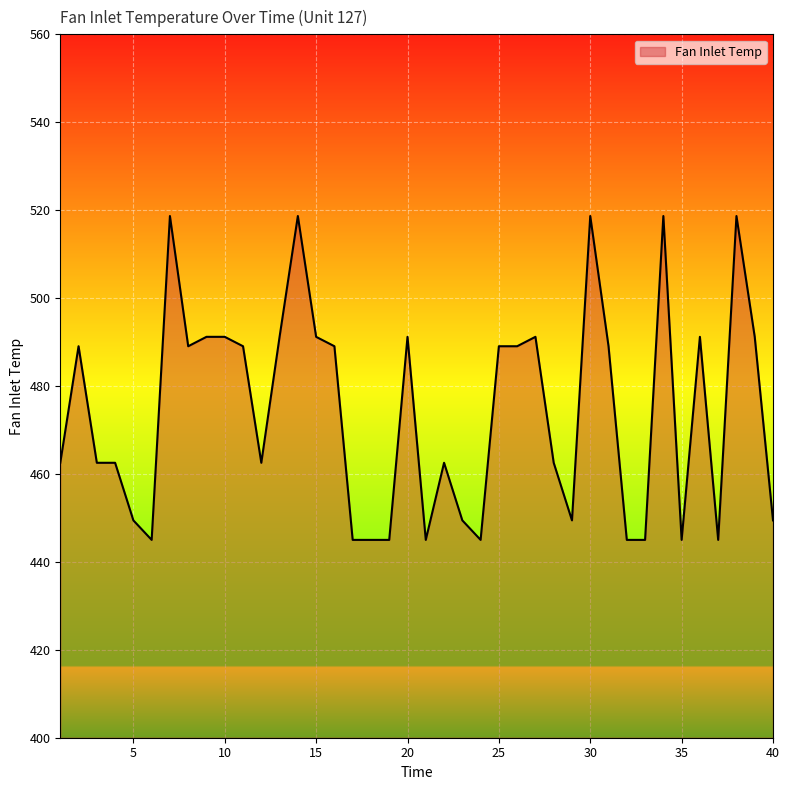

What is the difference between the maximum and minimum values?

73.7